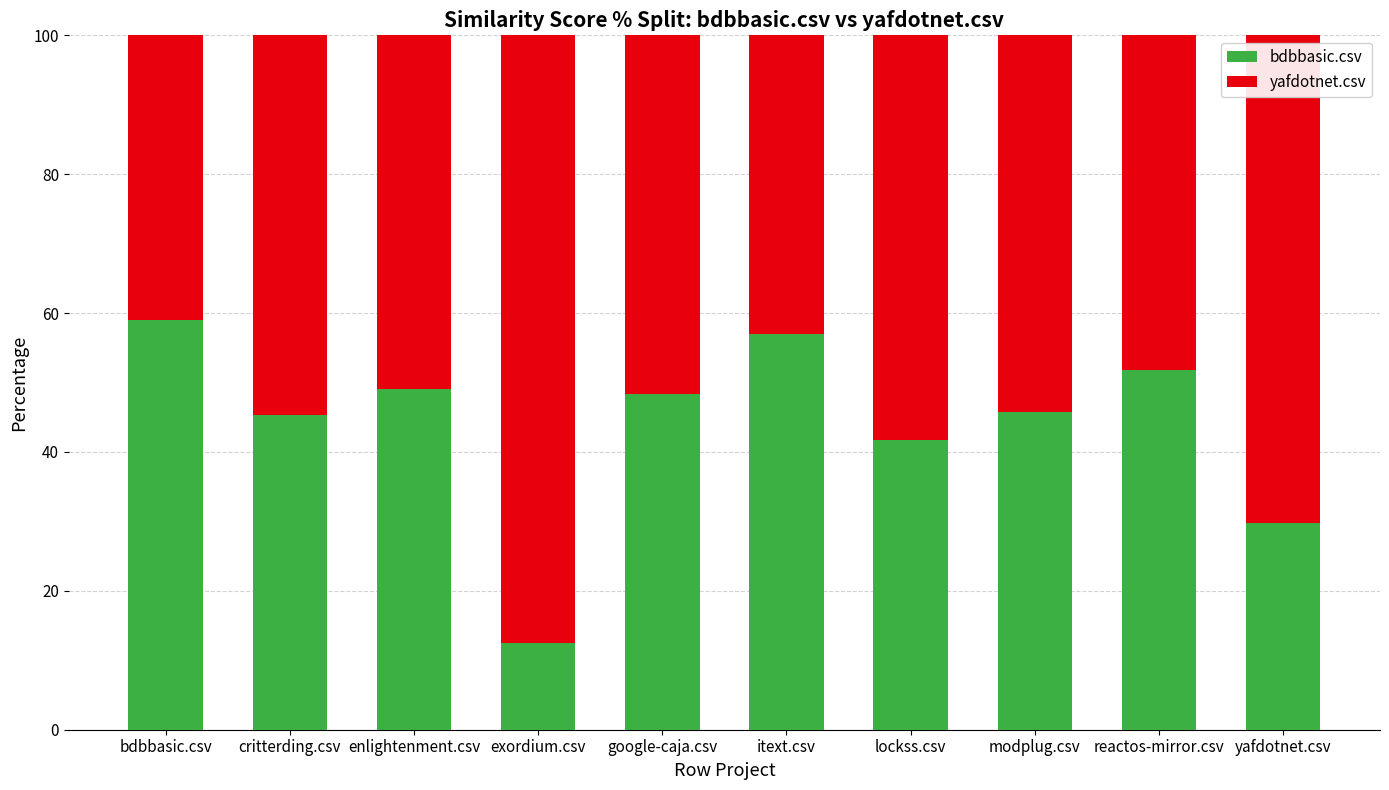

What is the sum of the bdbbasic.csv values at modplug.csv and critterding.csv?

91.1